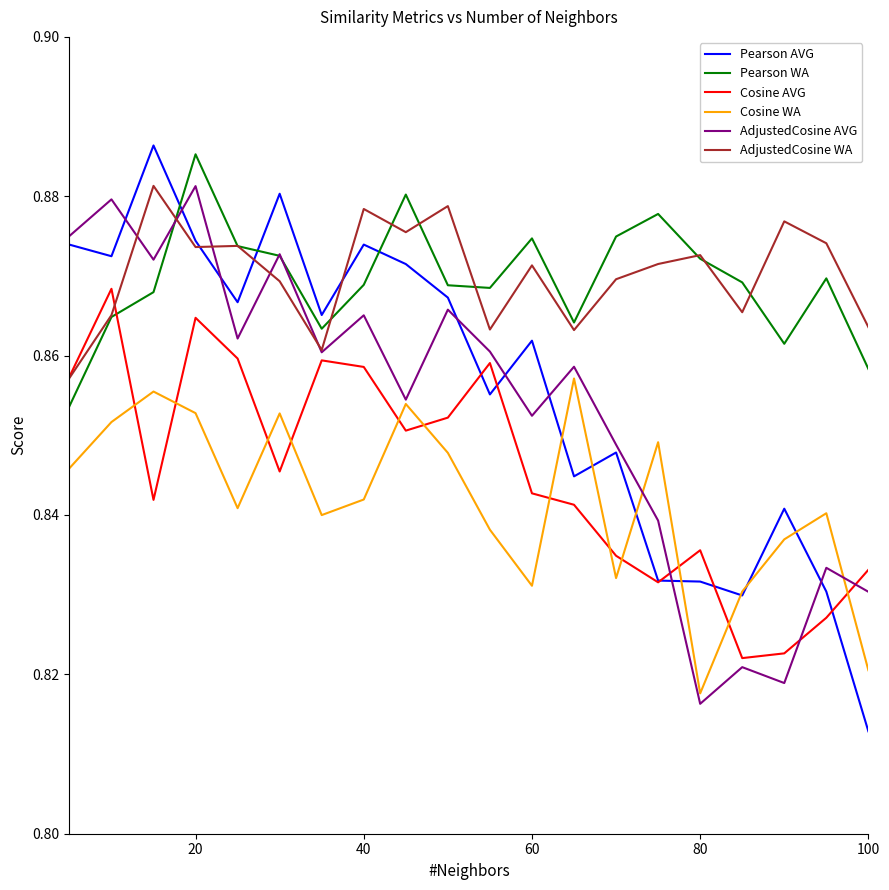

True or false: Cosine WA and AdjustedCosine WA cross at least once.

False